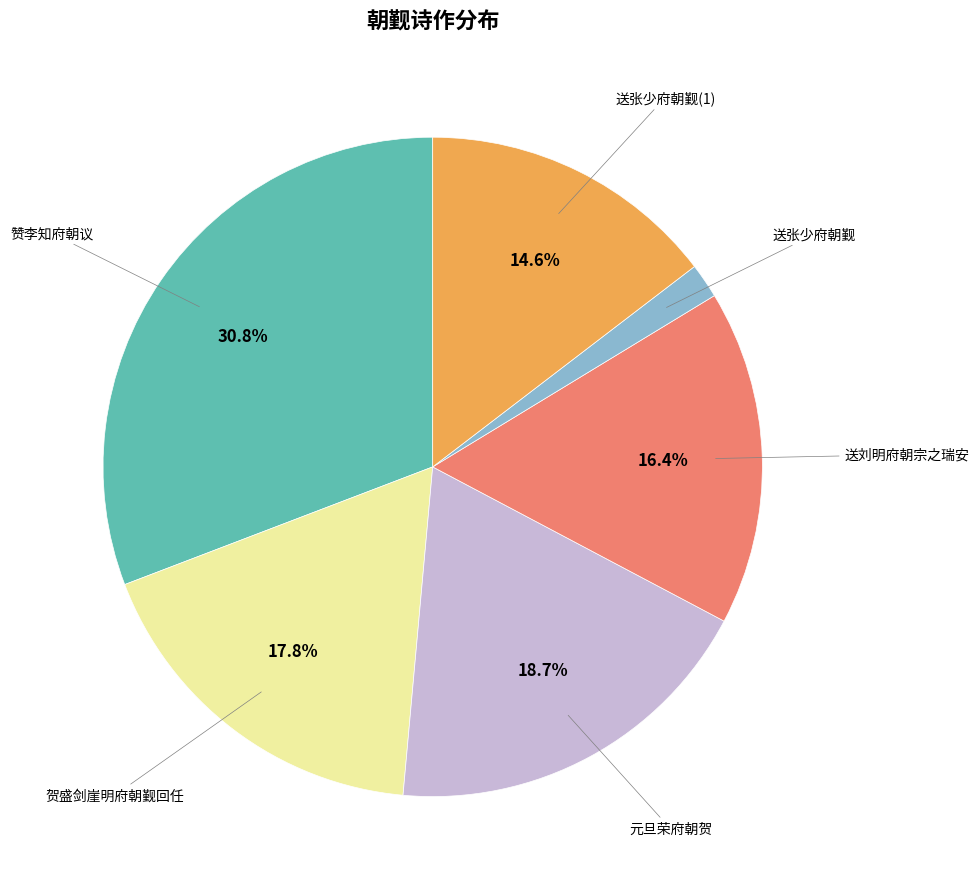

Is there any slice that represents more than half of the pie?

No